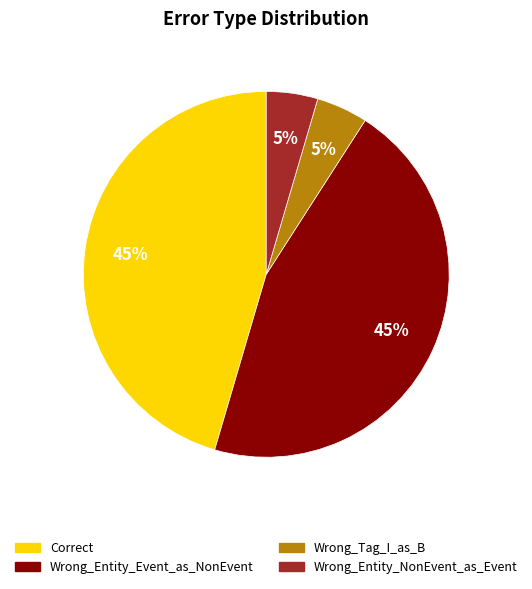

Is it true that Wrong_Entity_Event_as_NonEvent is 45% of the pie?

True